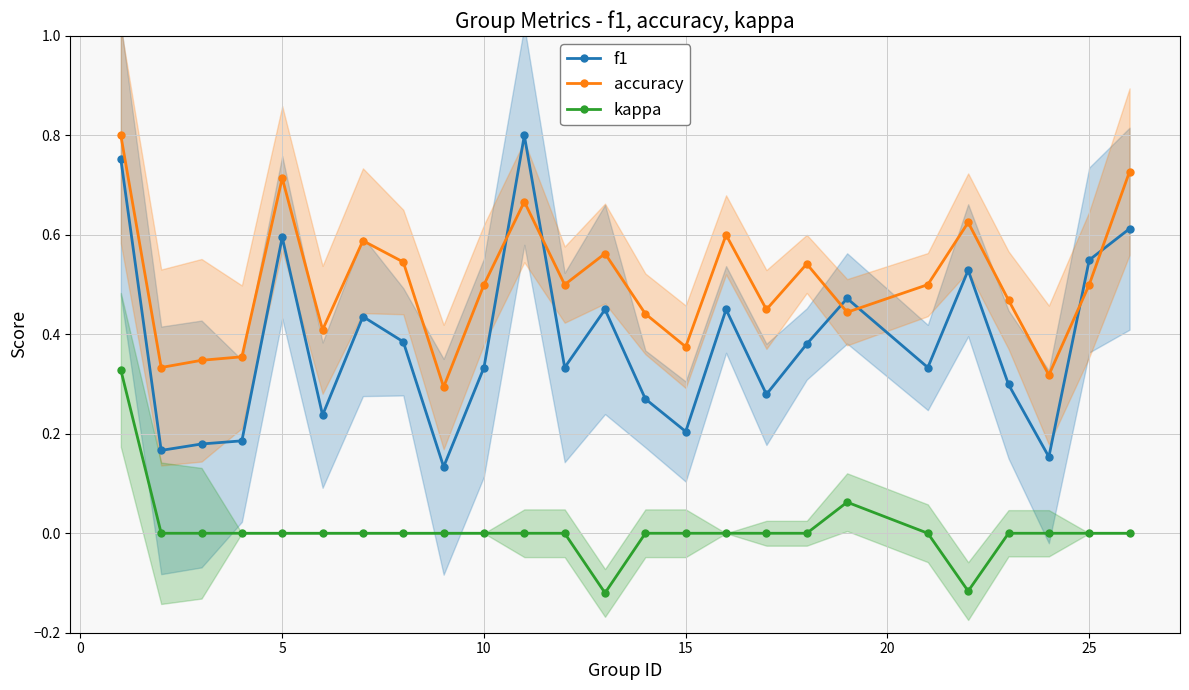

Rank the series by their average value, from lowest to highest.

kappa, f1, accuracy